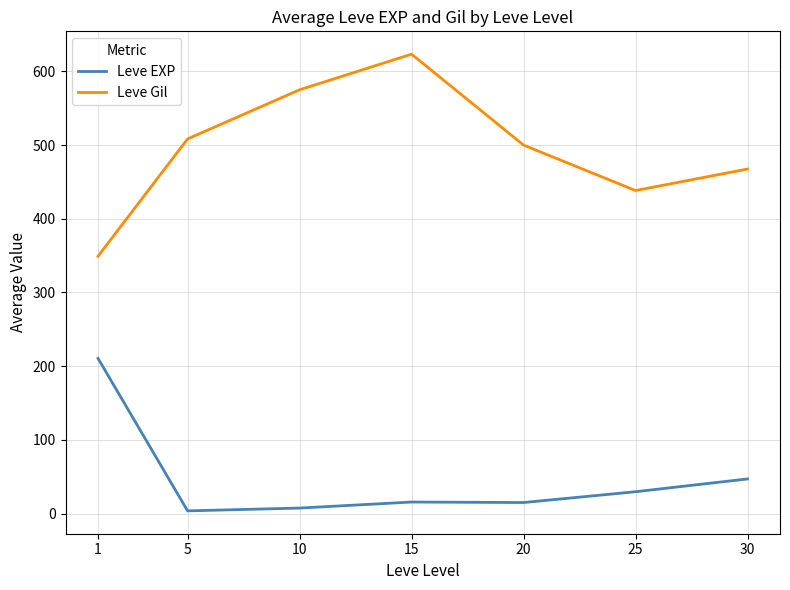

At which category does Leve Gil reach its first local peak?

15